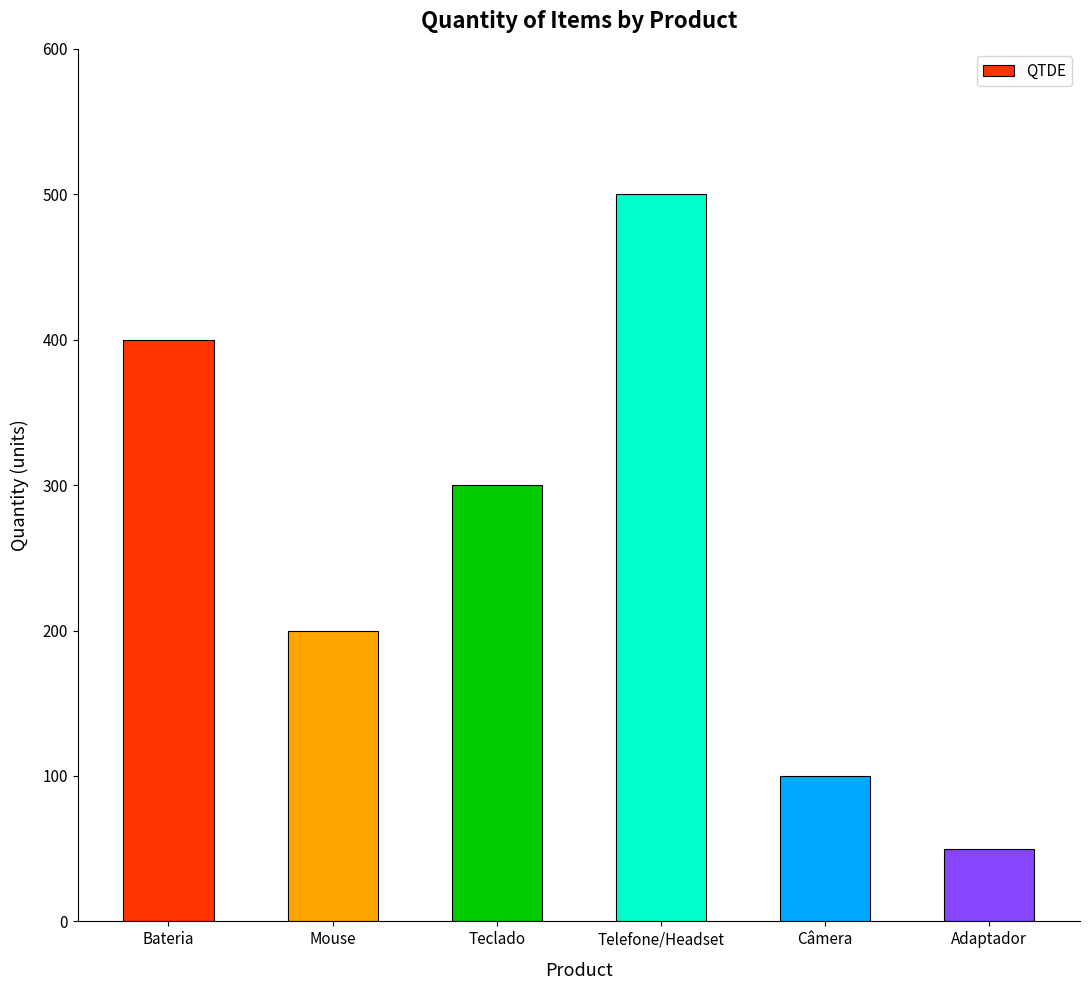

What is the label of the 1st bar from the right?

Adaptador